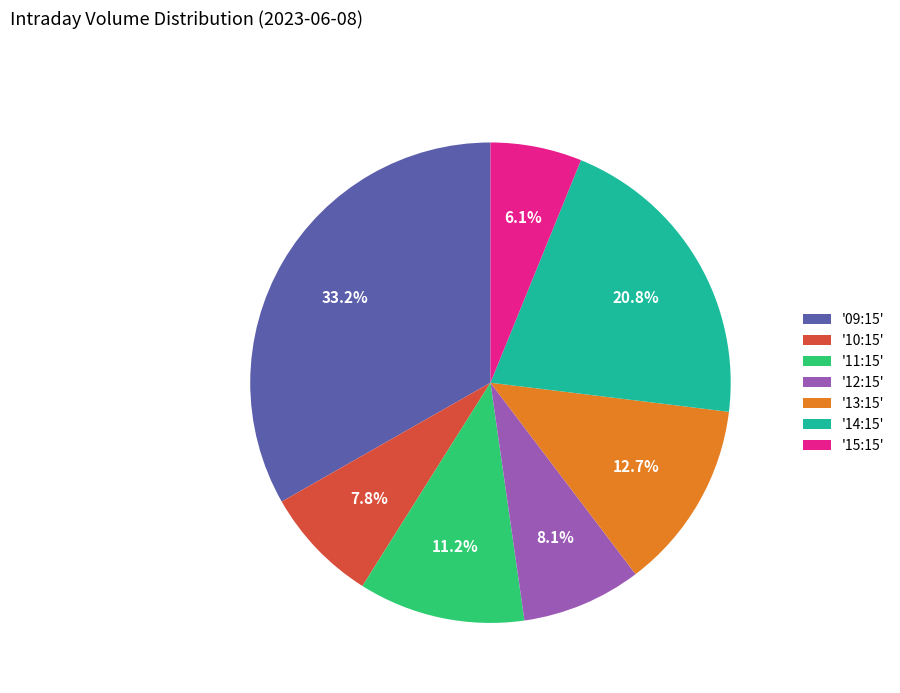

Which has a higher value, '14:15' or '10:15'?

'14:15'